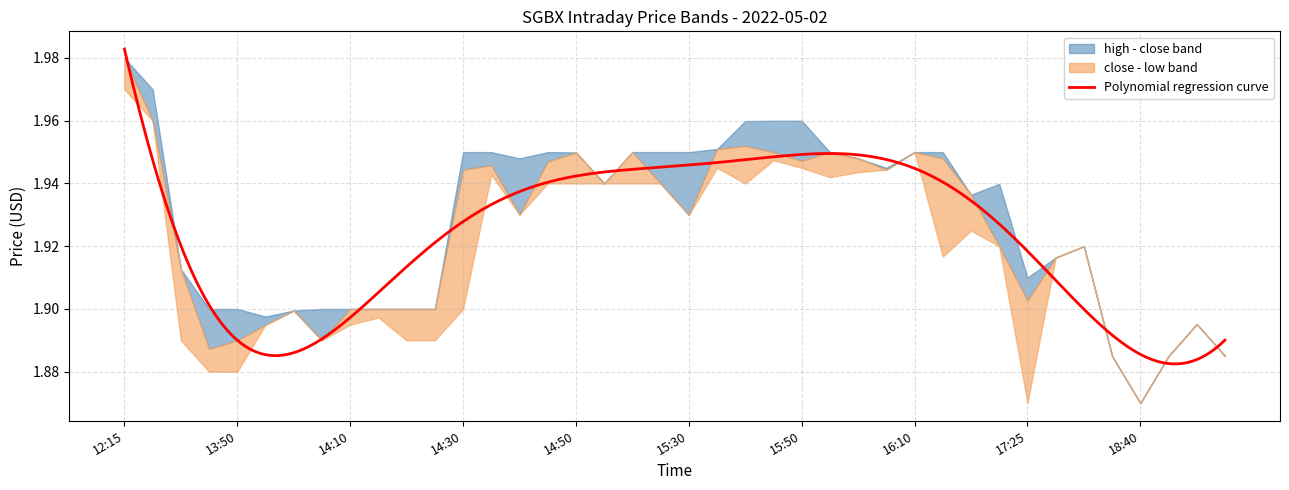

How many lines are shown in the chart?

3